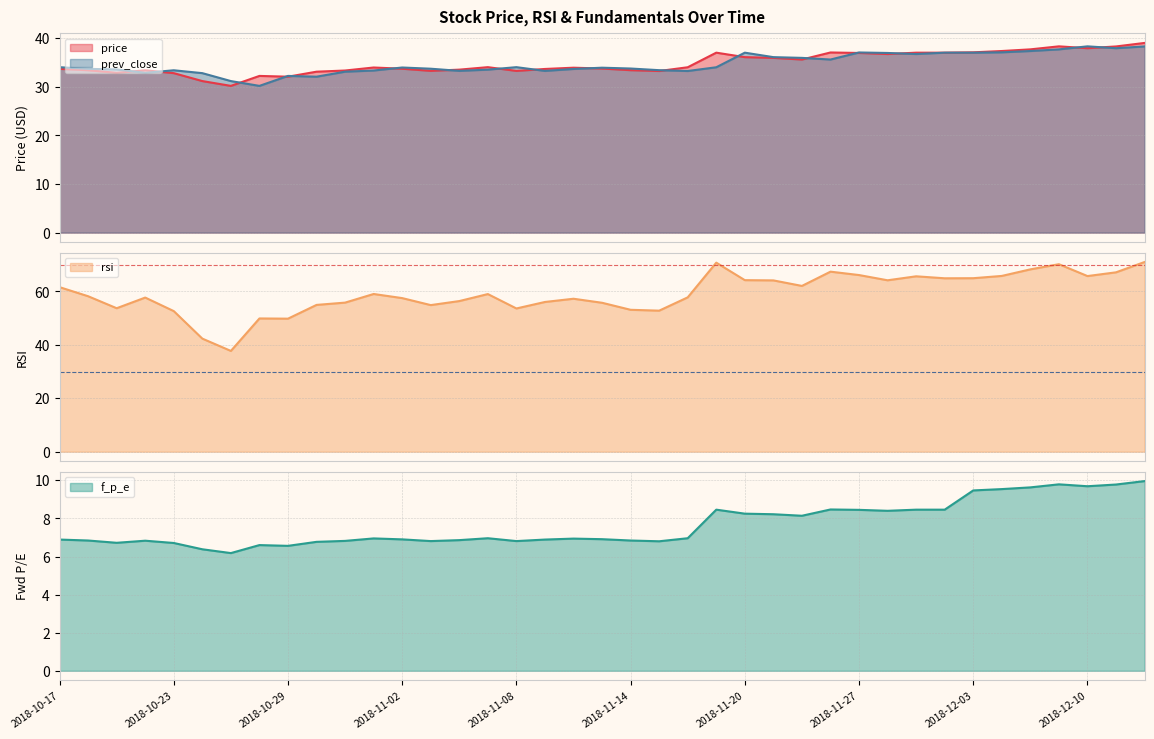

What is the difference between the highest and lowest values at 2018-11-13?

48.8